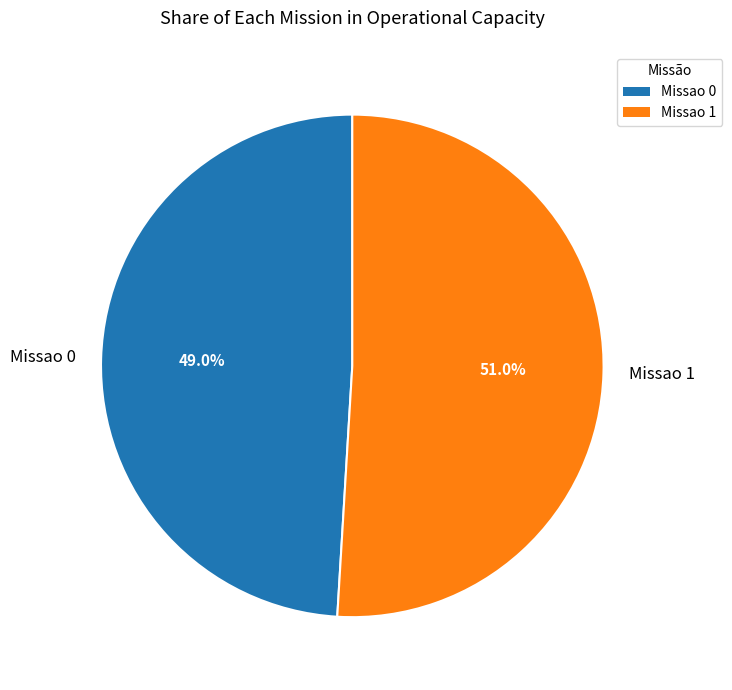

Between Missao 1 and Missao 0, which is larger?

Missao 1